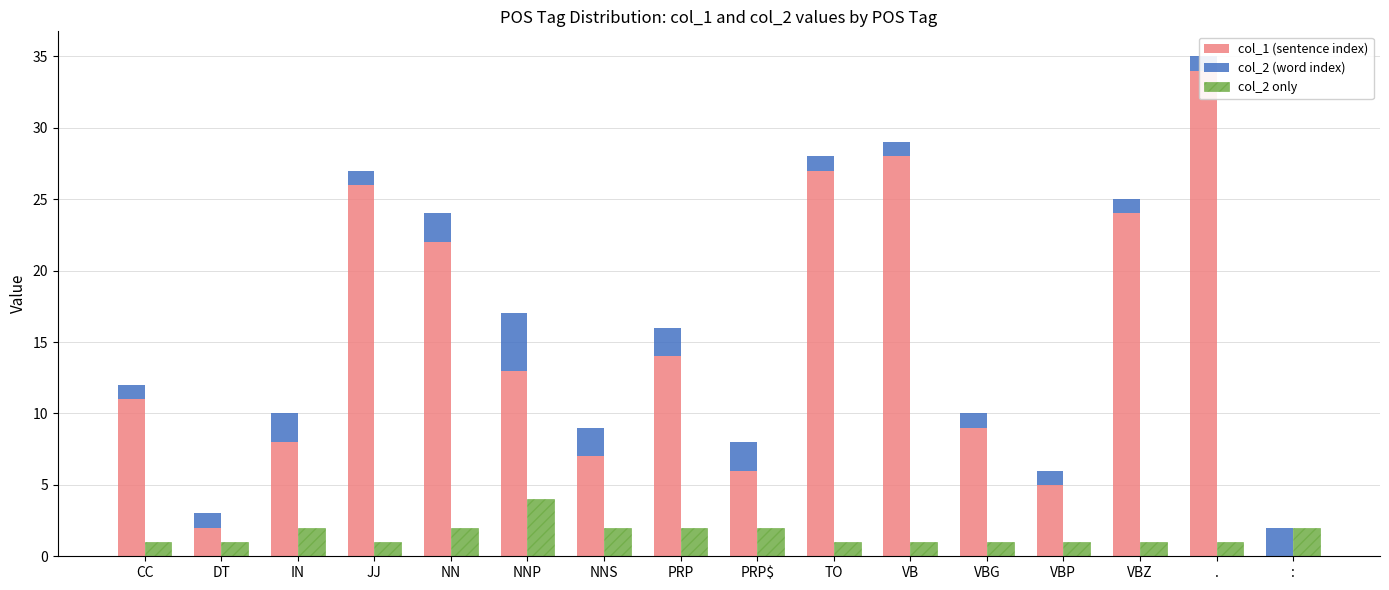

Where does the col_1 (sentence index) series first go above 13?

JJ